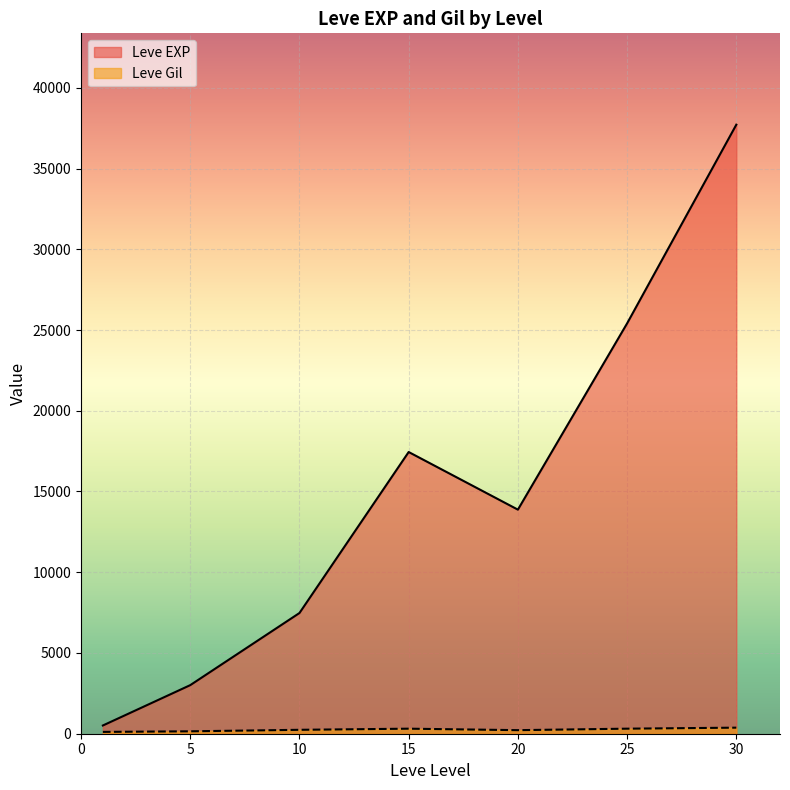

What is the highest value of the Leve Gil series?

532